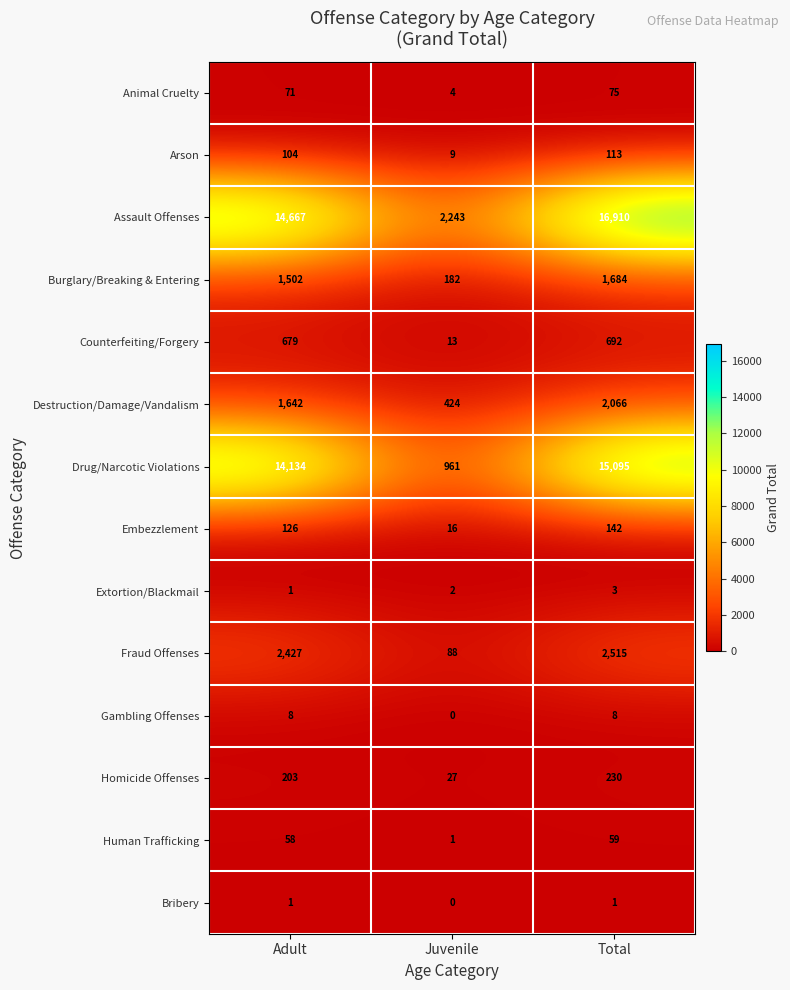

At which label is Destruction/Damage/Vandalism closest to 1245?

Adult